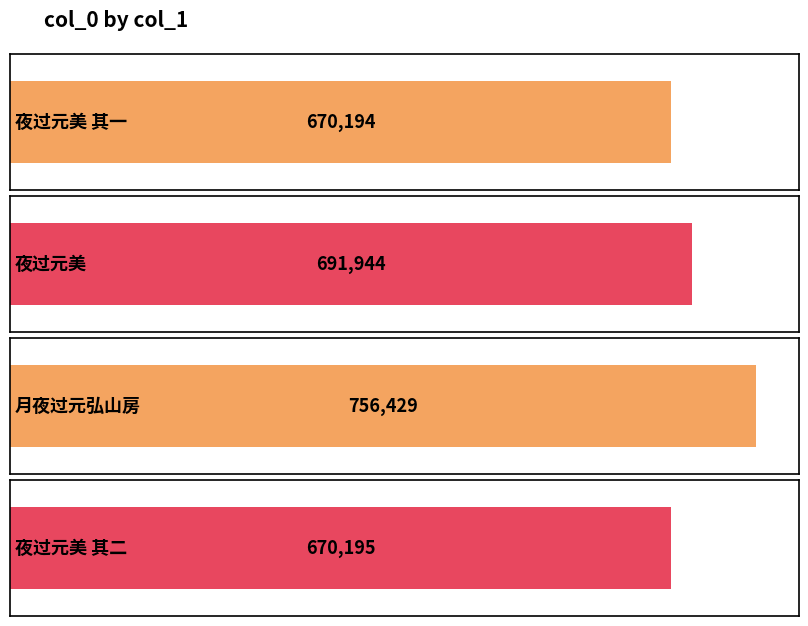

Count the number of categories in the chart.

4